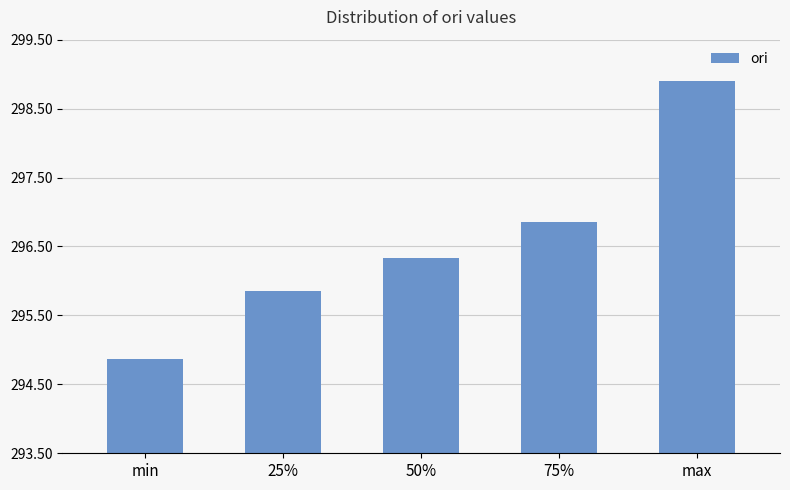

Which label corresponds to the largest value in the chart?

max